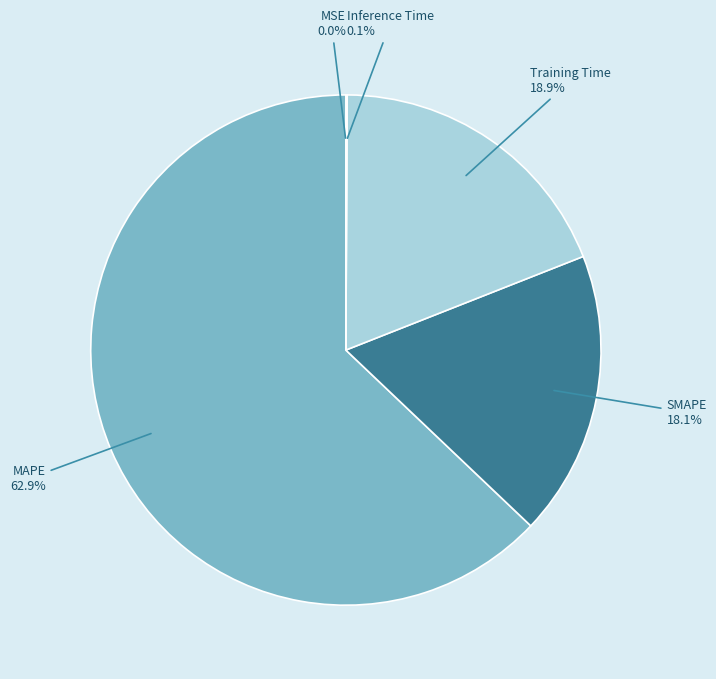

Which category accounts for the majority?

MAPE